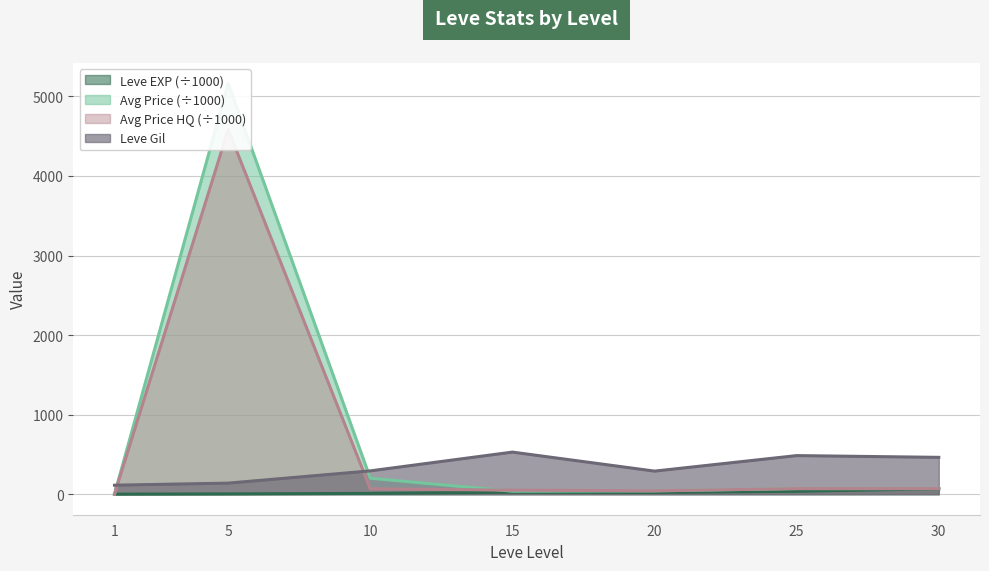

Where is currentAveragePriceHQ nearest to the value 2291?

30